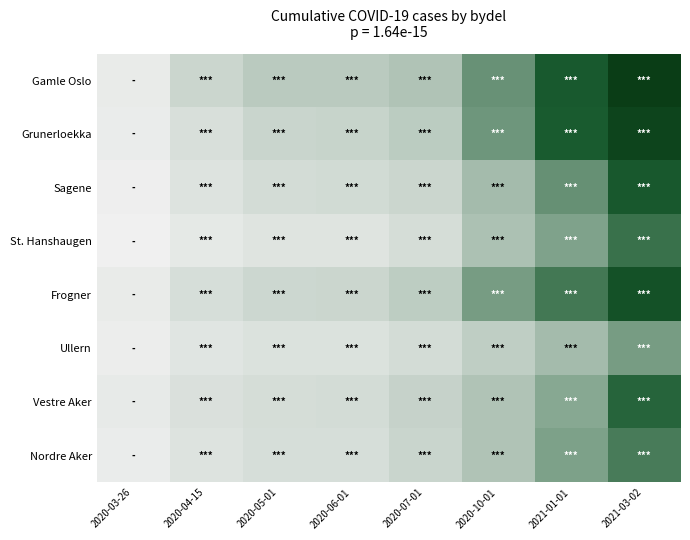

Reading left to right, what are all the values shown in this chart?

Gamle Oslo: 2020-03-26=67	2020-04-15=202	2020-05-01=275	2020-06-01=276	2020-07-01=320	2020-10-01=635	2021-01-01=1046	2021-03-02=1921
Grunerloekka: 2020-03-26=59	2020-04-15=143	2020-05-01=206	2020-06-01=212	2020-07-01=267	2020-10-01=604	2021-01-01=982	2021-03-02=1690
Sagene: 2020-03-26=47	2020-04-15=119	2020-05-01=164	2020-06-01=170	2020-07-01=200	2020-10-01=372	2021-01-01=643	2021-03-02=1070
St. Hanshaugen: 2020-03-26=33	2020-04-15=80	2020-05-01=110	2020-06-01=109	2020-07-01=151	2020-10-01=333	2021-01-01=529	2021-03-02=844
Frogner: 2020-03-26=67	2020-04-15=148	2020-05-01=188	2020-06-01=197	2020-07-01=256	2020-10-01=566	2021-01-01=796	2021-03-02=1301
Ullern: 2020-03-26=51	2020-04-15=104	2020-05-01=124	2020-06-01=125	2020-07-01=163	2020-10-01=253	2021-01-01=366	2021-03-02=568
Vestre Aker: 2020-03-26=75	2020-04-15=135	2020-05-01=157	2020-06-01=159	2020-07-01=221	2020-10-01=318	2021-01-01=491	2021-03-02=920
Nordre Aker: 2020-03-26=59	2020-04-15=117	2020-05-01=145	2020-06-01=150	2020-07-01=203	2020-10-01=315	2021-01-01=538	2021-03-02=775